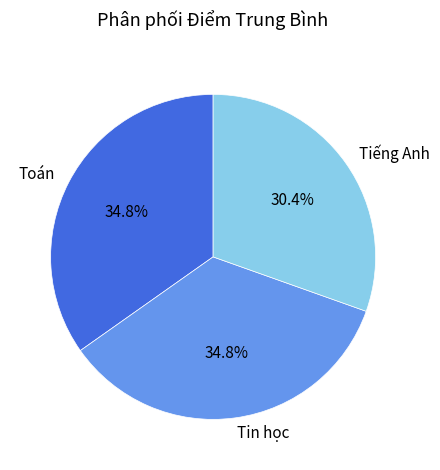

Which slice is the smallest?

Tiếng Anh